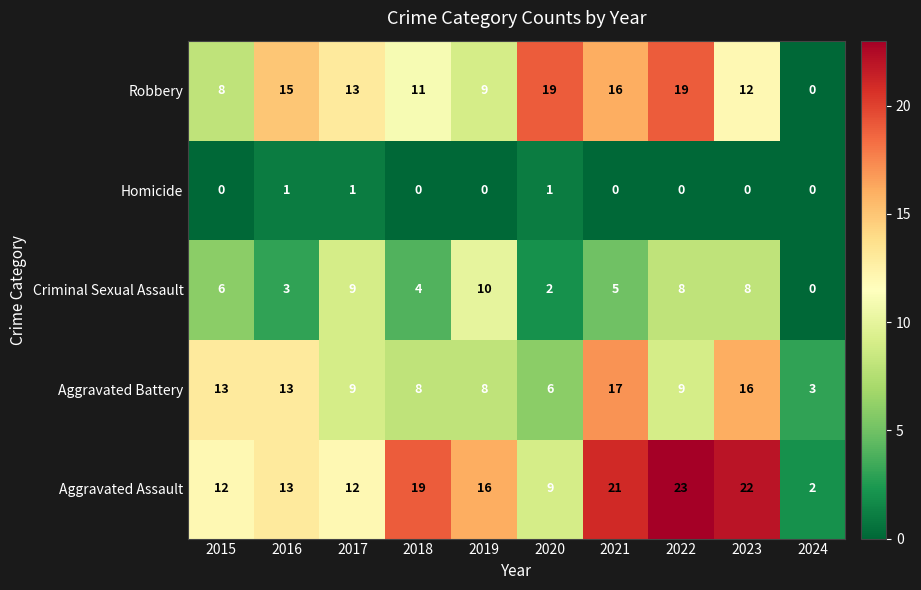

What is the spread (max minus min) of values at 2017?

12